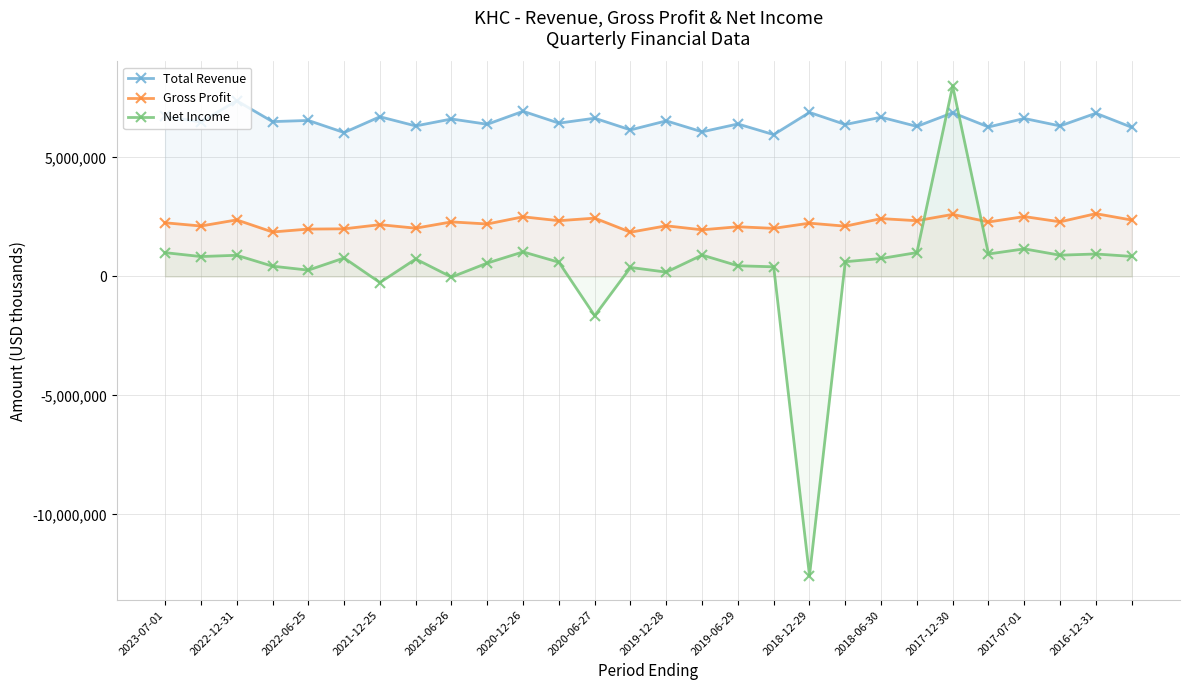

What is the difference between the Total Revenue values at 24 and 2021-12-25?

132000